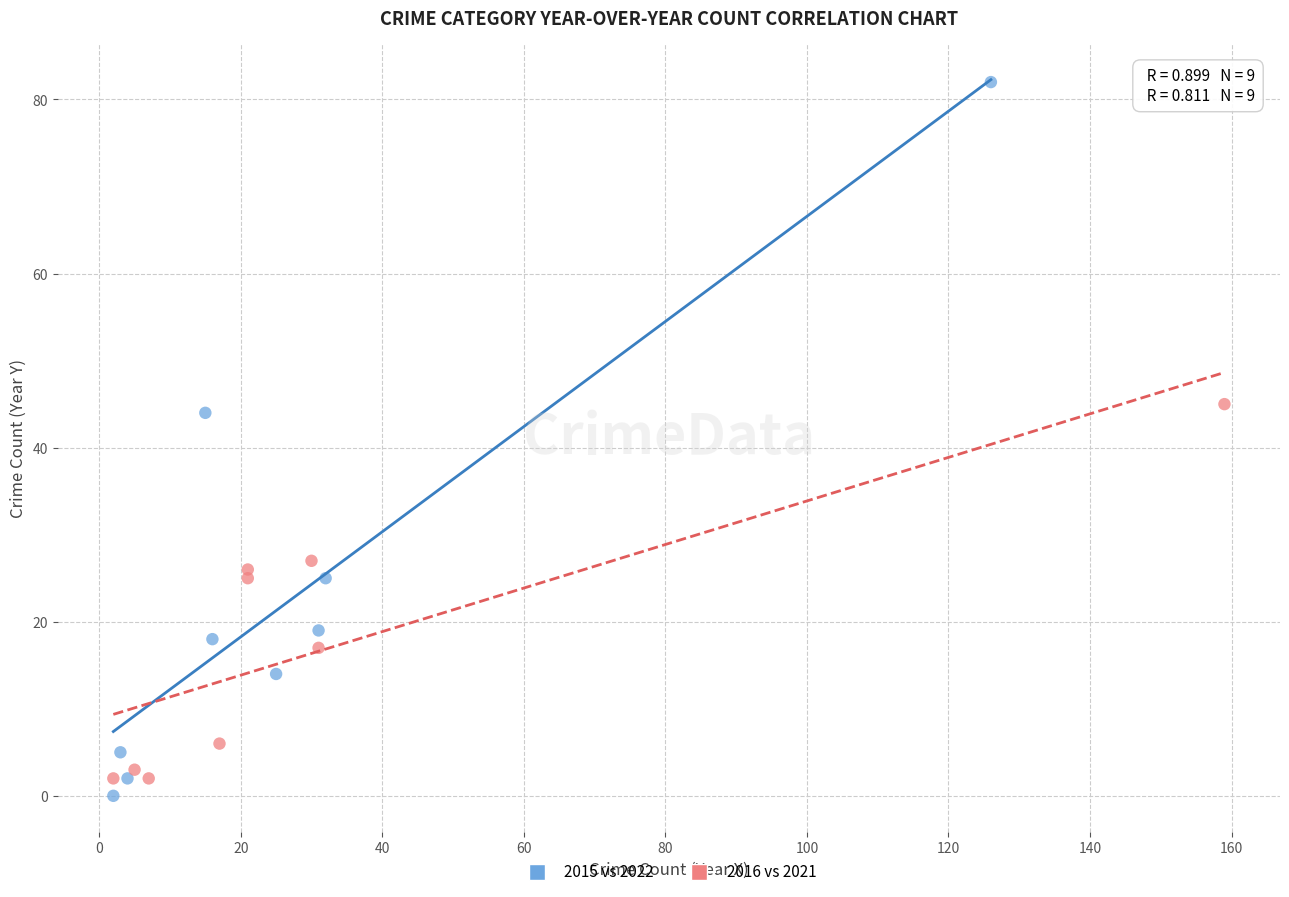

Which series reaches the maximum Y coordinate?

2015 vs 2022